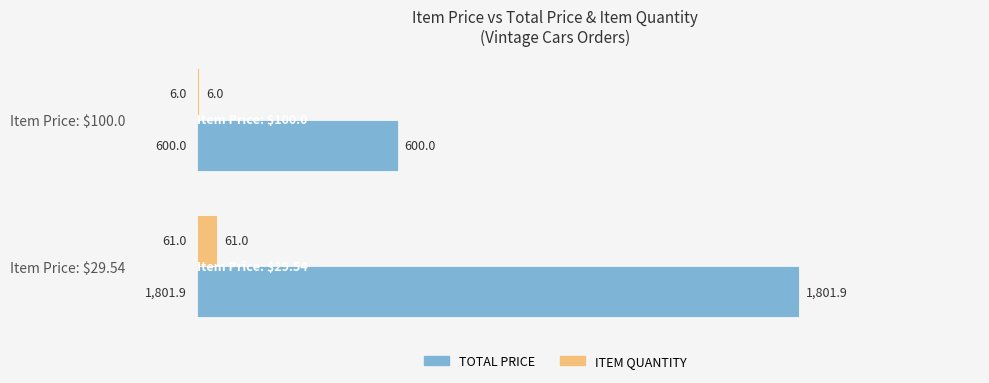

Which series has the largest total across all categories?

TOTAL PRICE